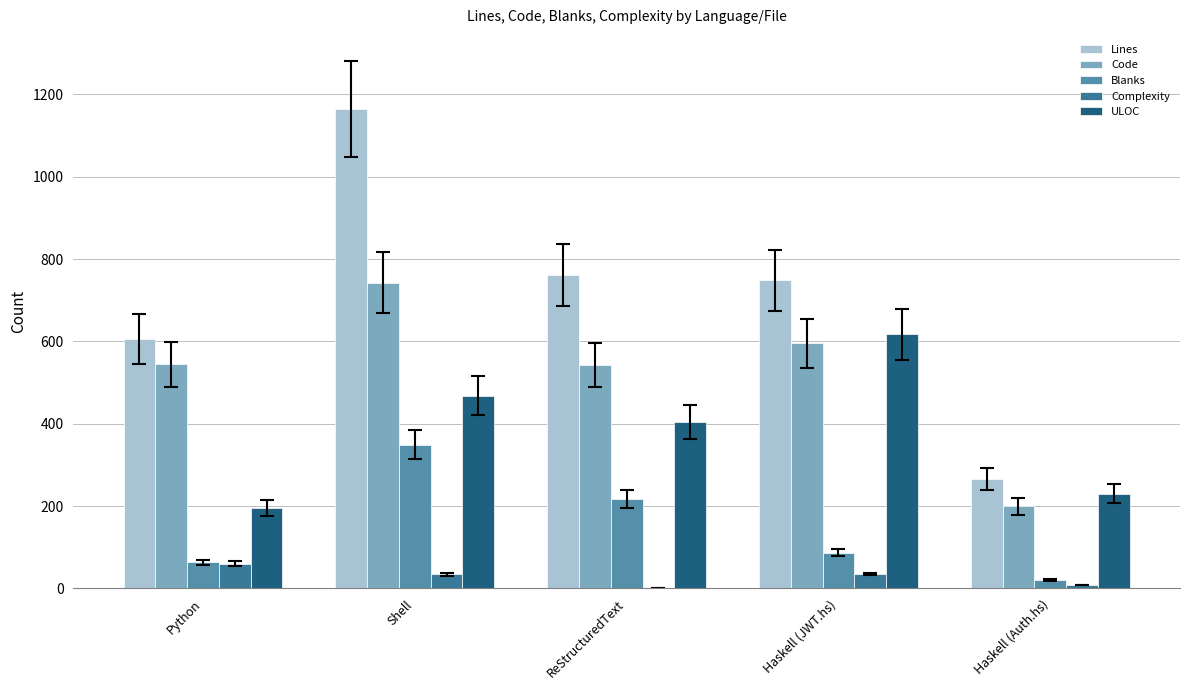

How many groups of bars are there?

5